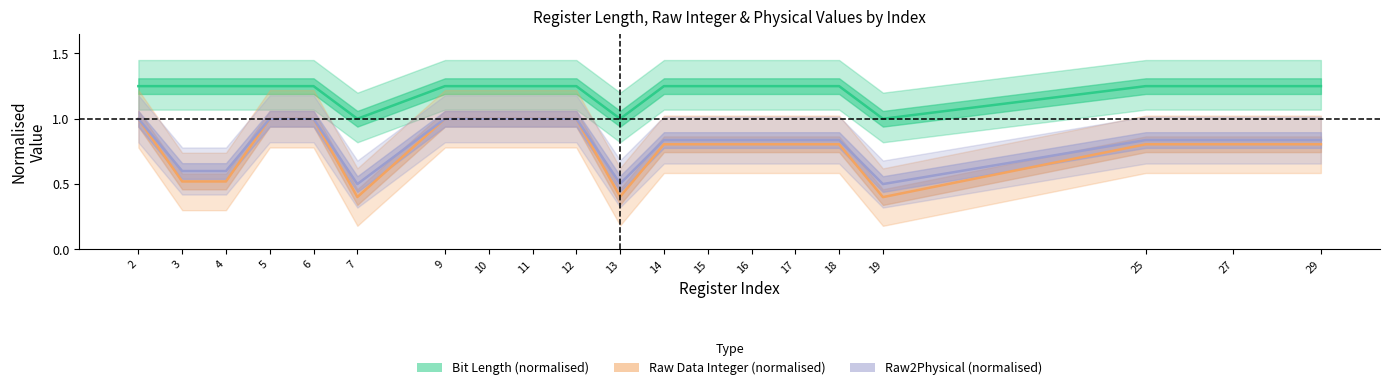

How many series are shown in this chart?

3